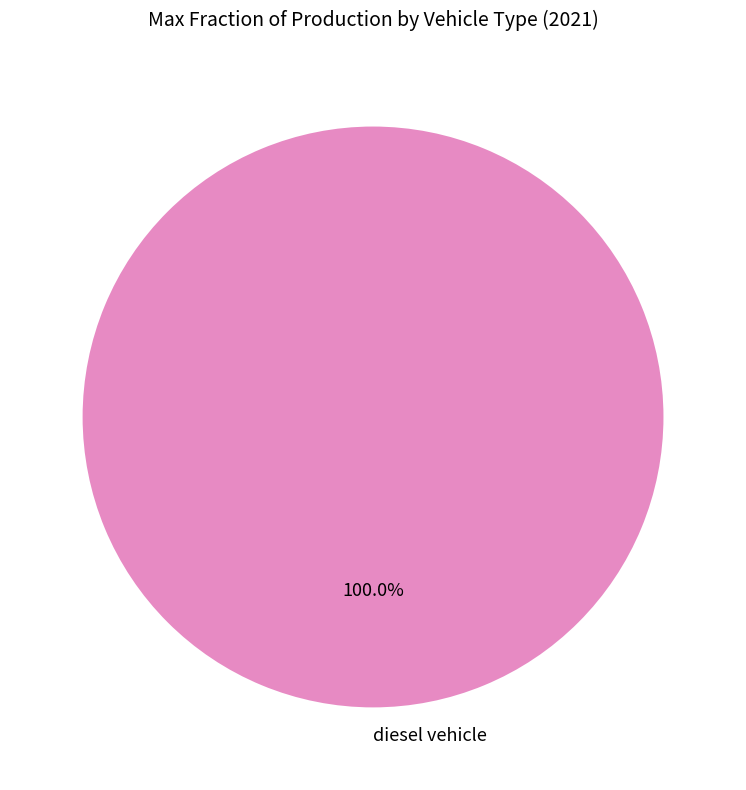

Does diesel vehicle represent more than half of the total?

Yes